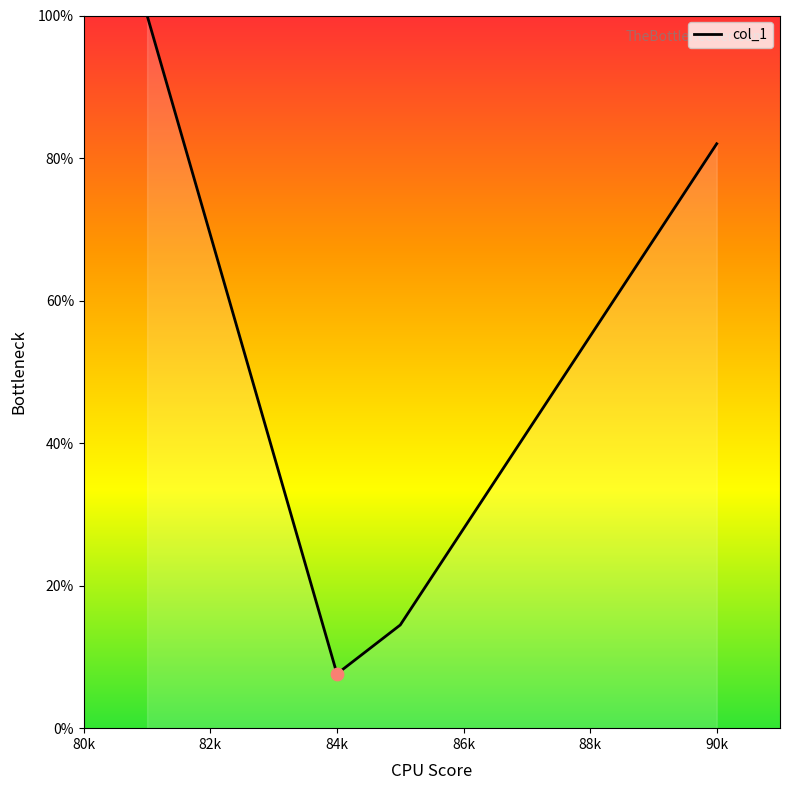

What is the greatest value displayed?

100.0